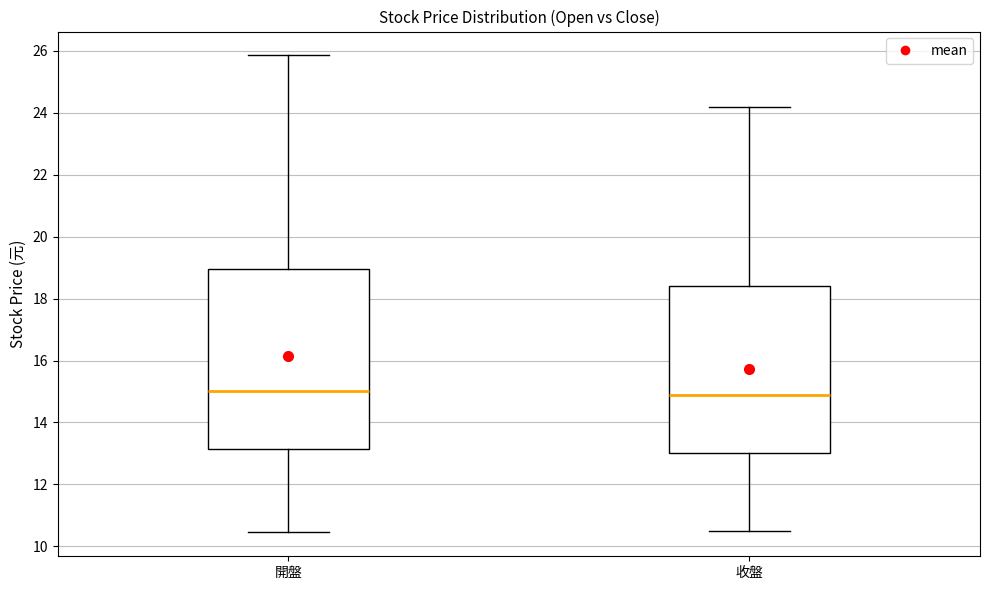

Reading left to right, read every box against the y-axis: the position of its median line, the range the box covers, and the ends of its whiskers. The values are not printed on the chart, so give them approximately, as read against the axis.

開盤: median 15.0, box 13.2 to 19.0, whiskers 10.4 to 25.8
收盤: median 15.0, box 13.0 to 18.4, whiskers 10.6 to 24.2